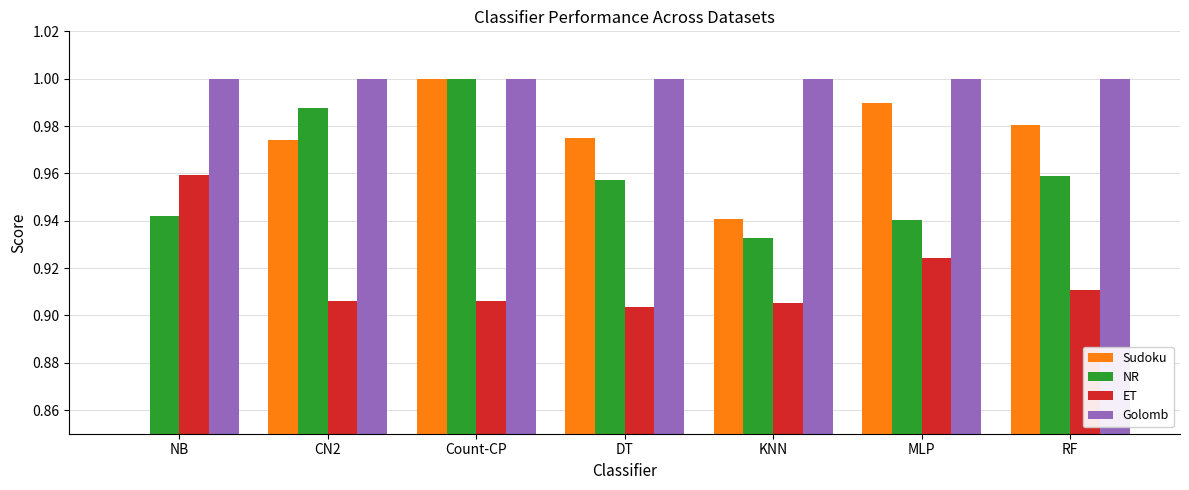

What is the label of the 1st bar from the left?

NB